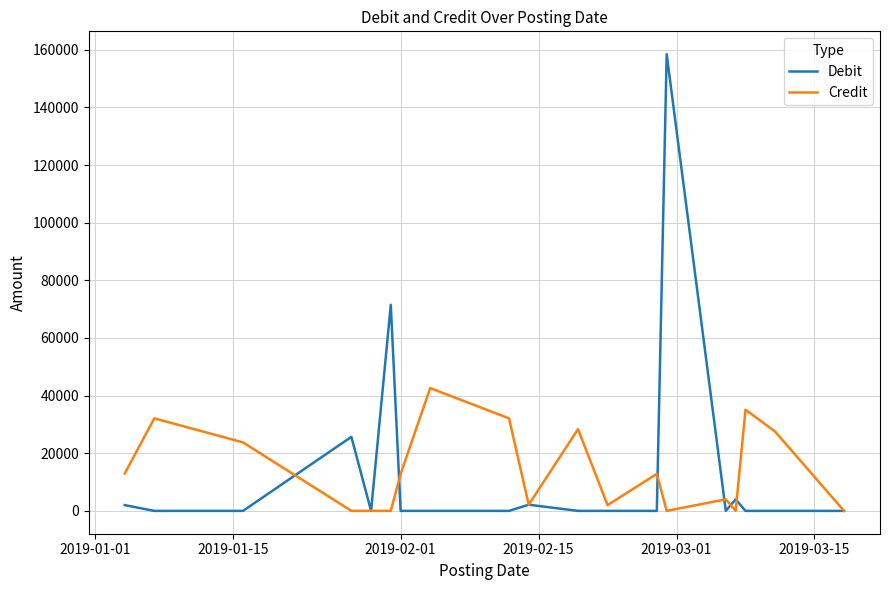

Is this an area chart (filled region under the line)?

No